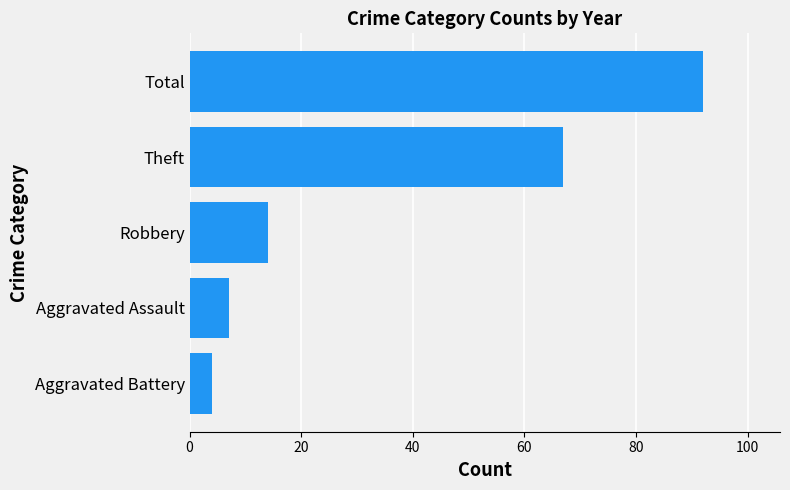

Reading top to bottom, extract all data points from this chart.

92	67	14	7	4